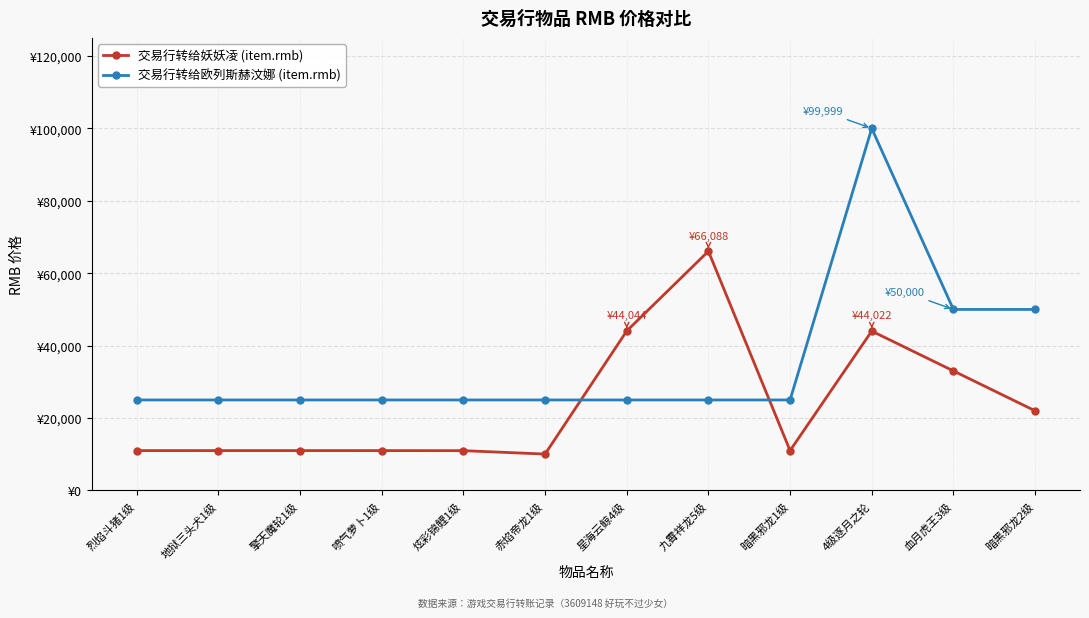

Is this an area chart (filled region under the line)?

No